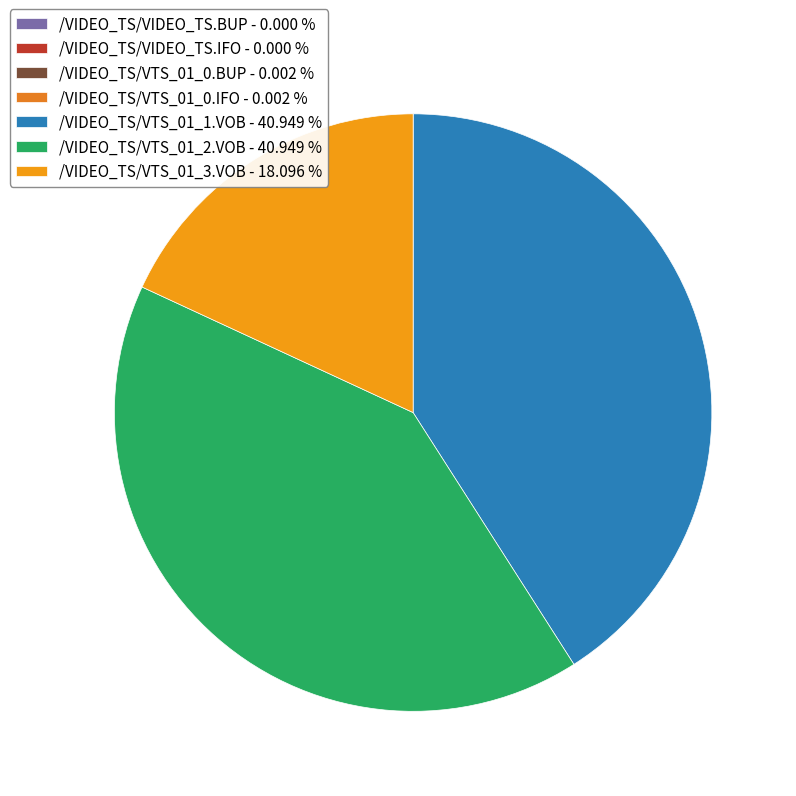

Which has a higher value, /VIDEO_TS/VTS_01_1.VOB or /VIDEO_TS/VIDEO_TS.BUP?

/VIDEO_TS/VTS_01_1.VOB